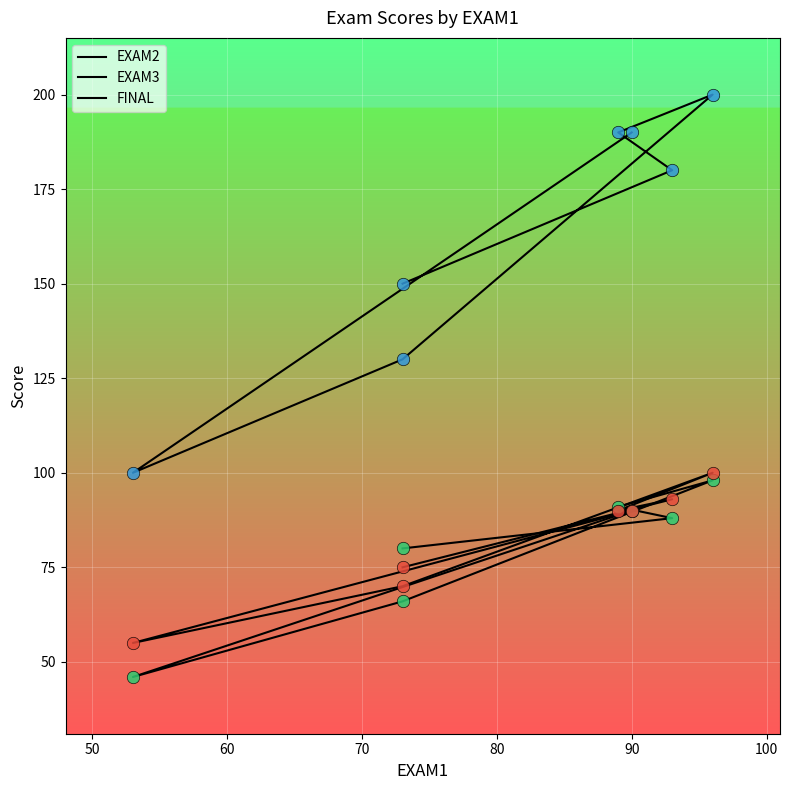

At how many categories does at least one series exceed 102?

6